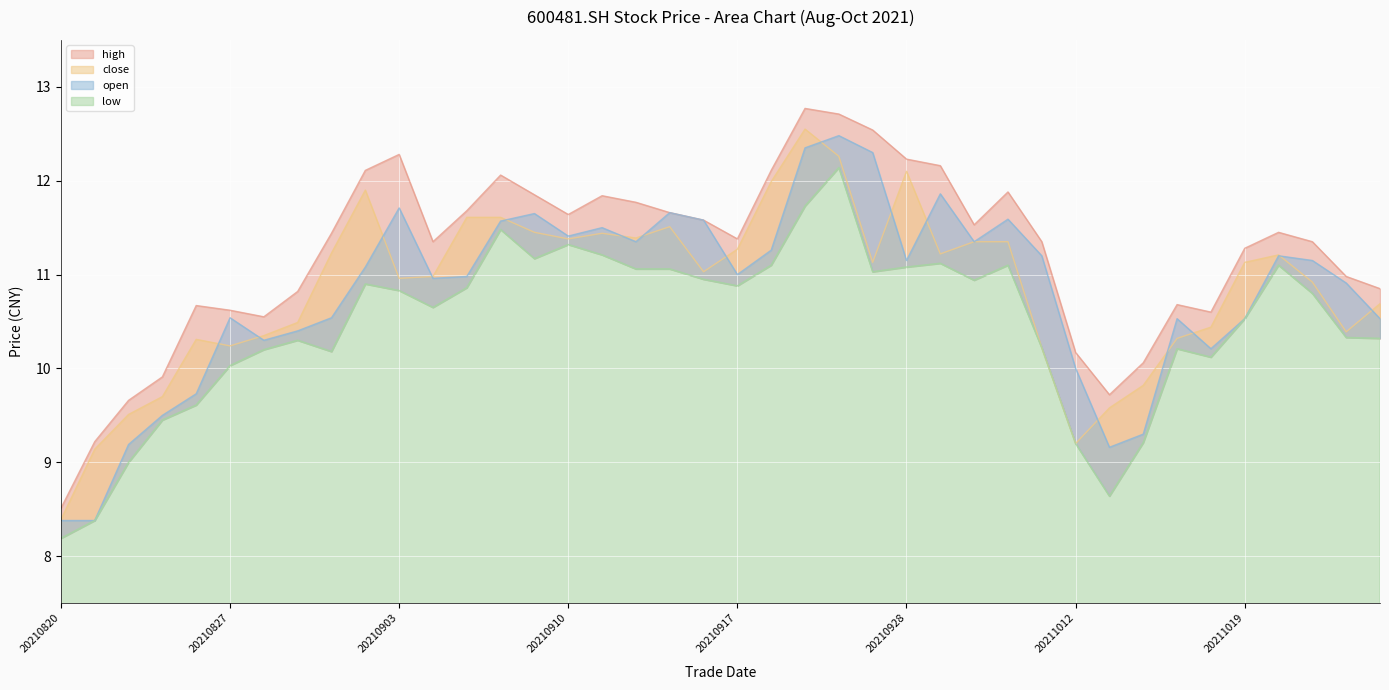

What is the highest value of the low series?

12.1